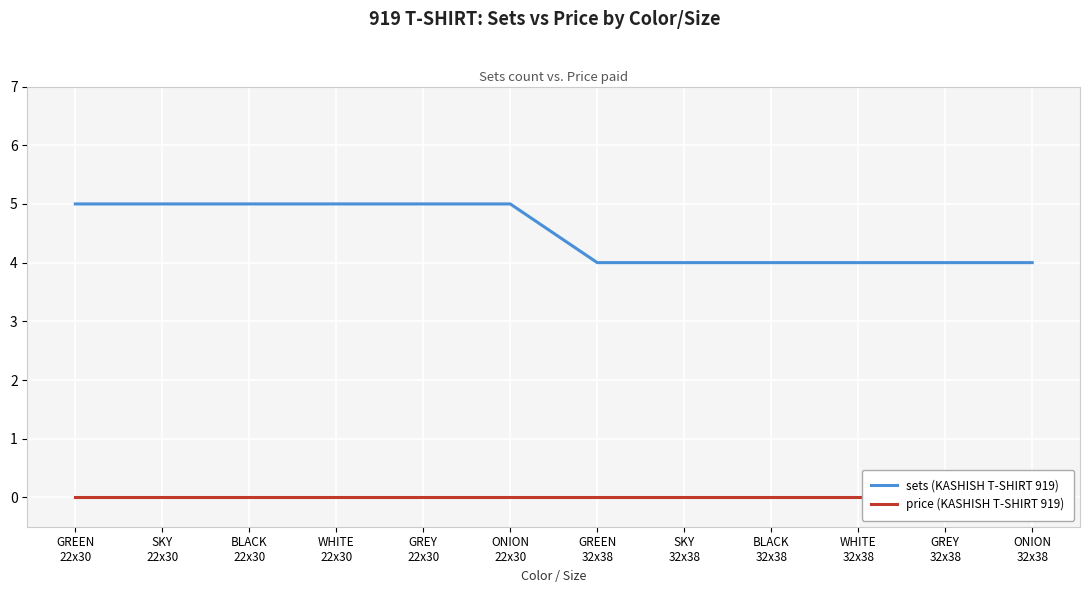

What is the average value of the sets (KASHISH T-SHIRT 919) series?

4